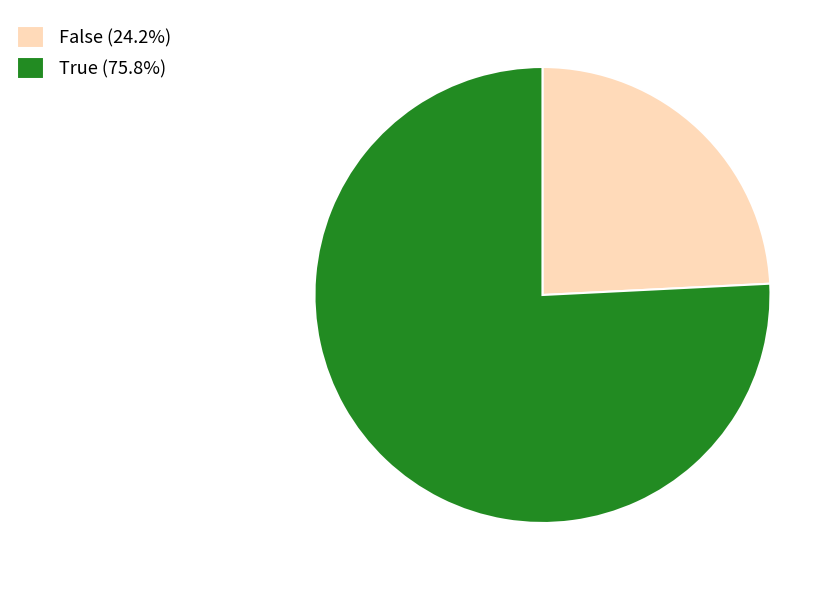

Is there any slice that represents more than half of the pie?

Yes